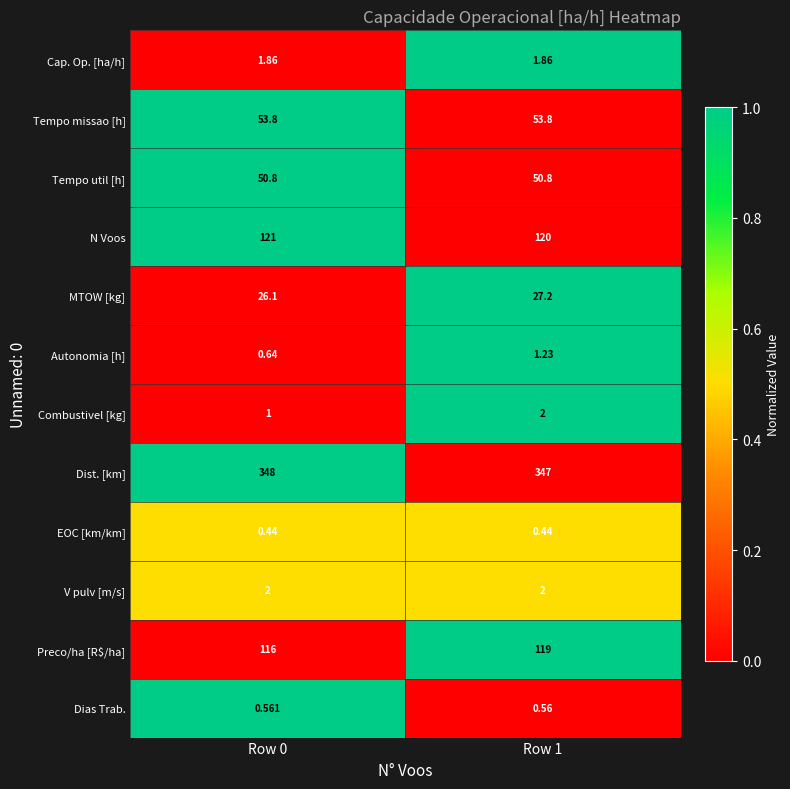

How many data points does each series have?

2